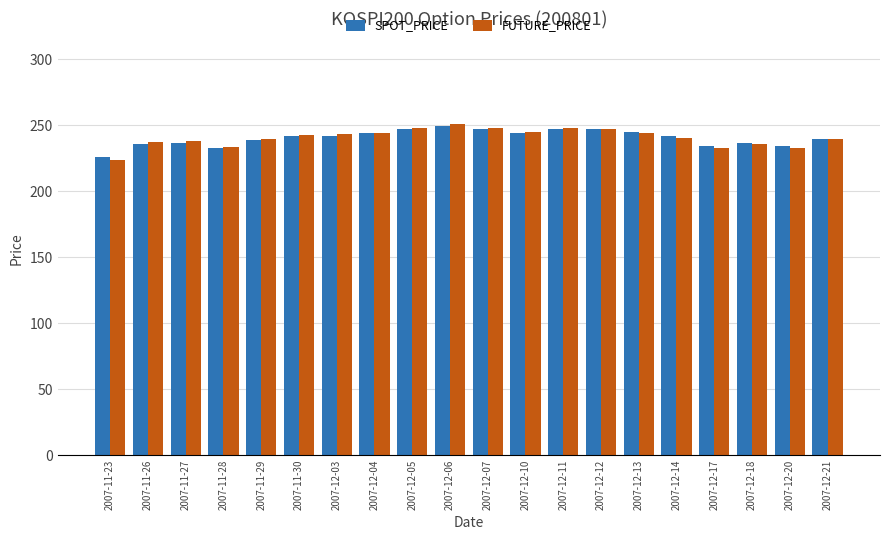

At how many categories does at least one series exceed 224?

20